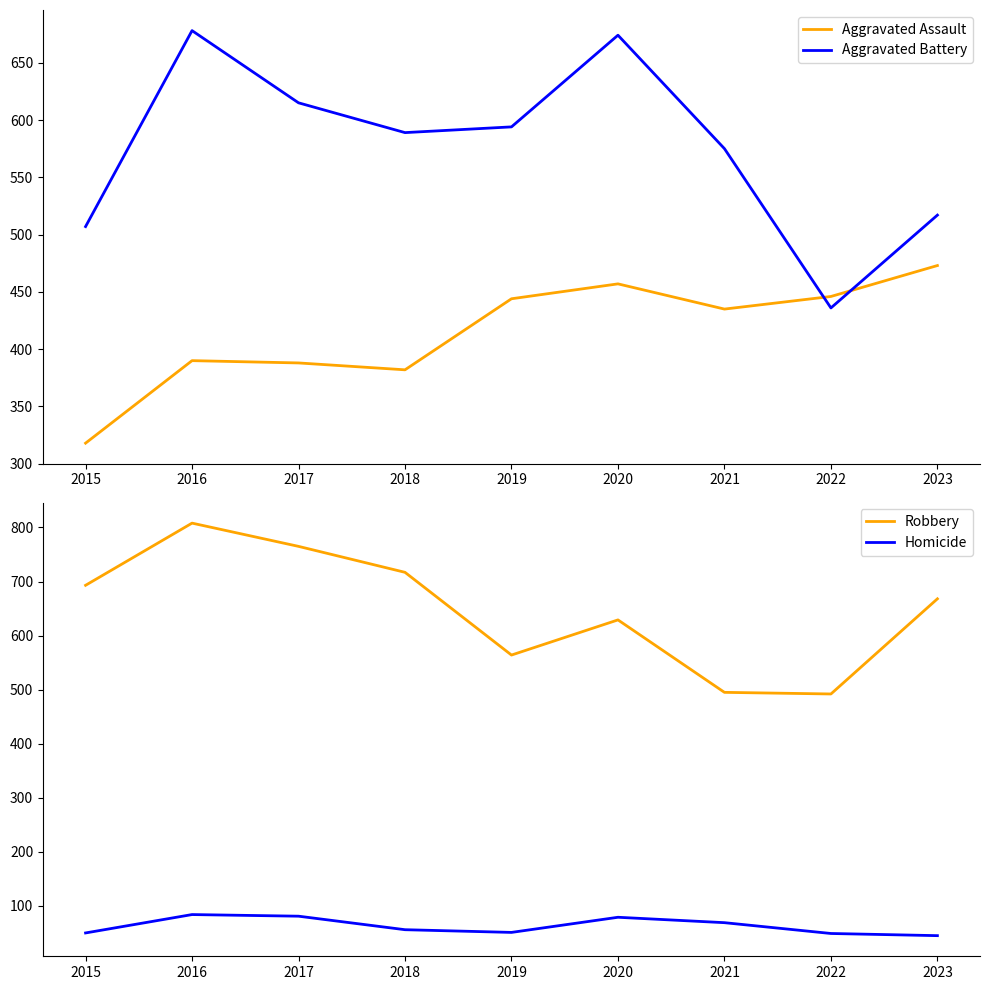

What value does the Aggravated Battery series have at 2021?

575